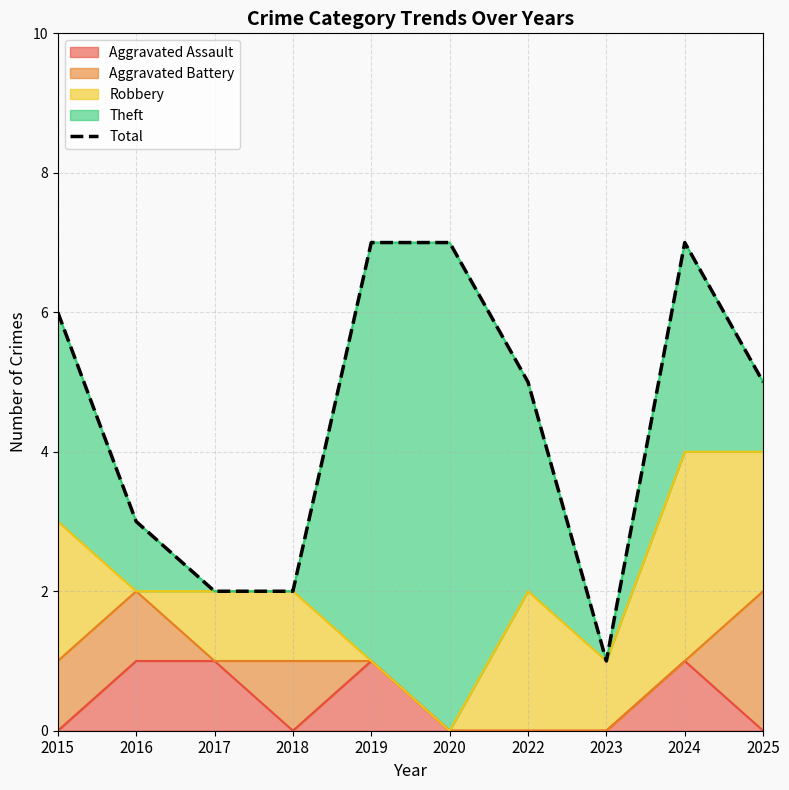

What is the sum of the values at 2020 and 2022?

12